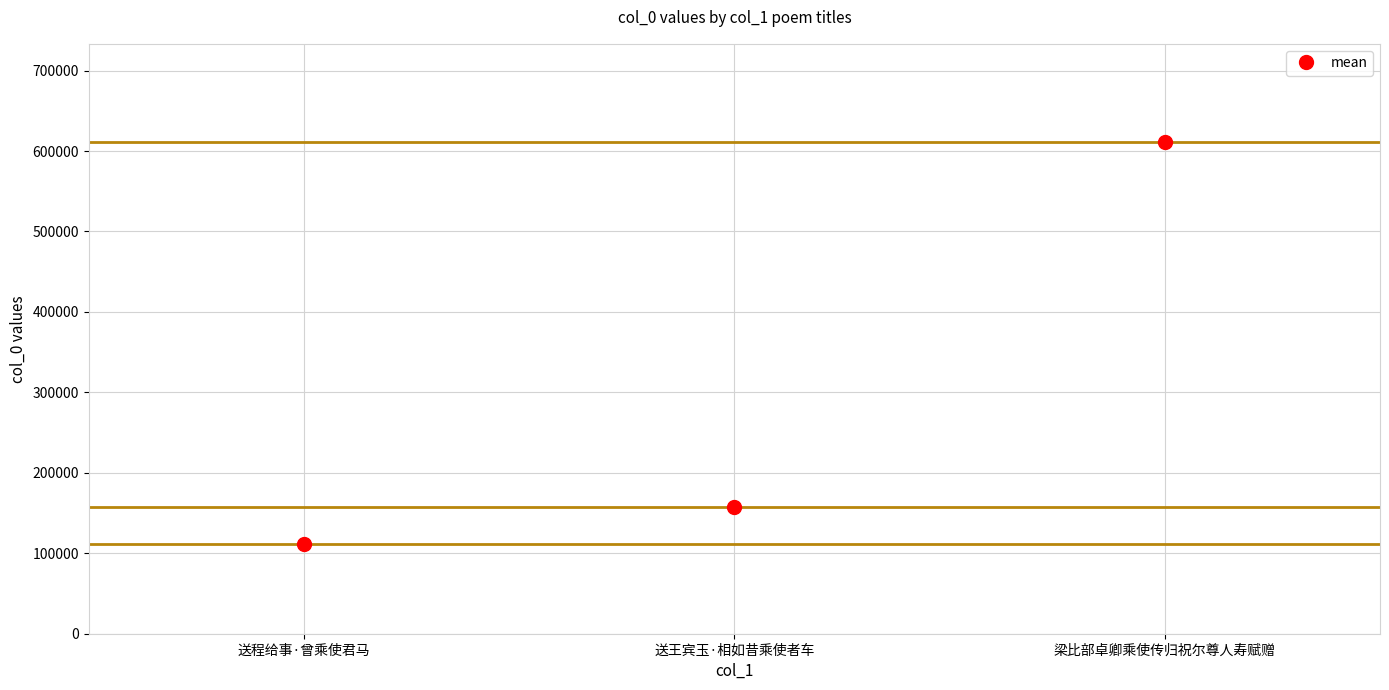

What is the approximate value at 送程给事·曾乘使君马?

110999